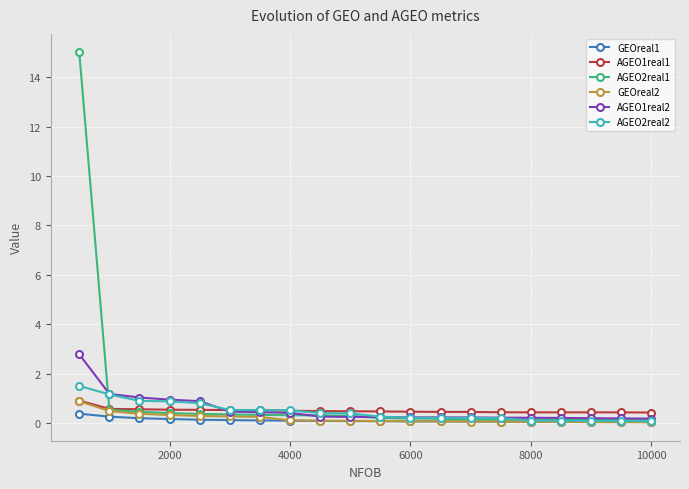

What is the maximum value for GEOreal1?

0.4